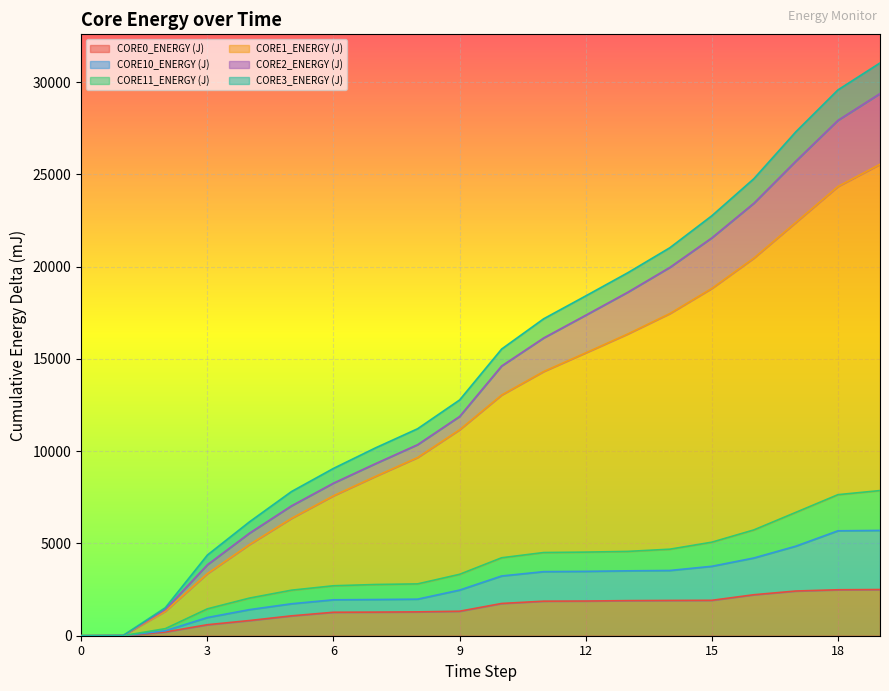

What is the total value across all series at 15?

22755.5